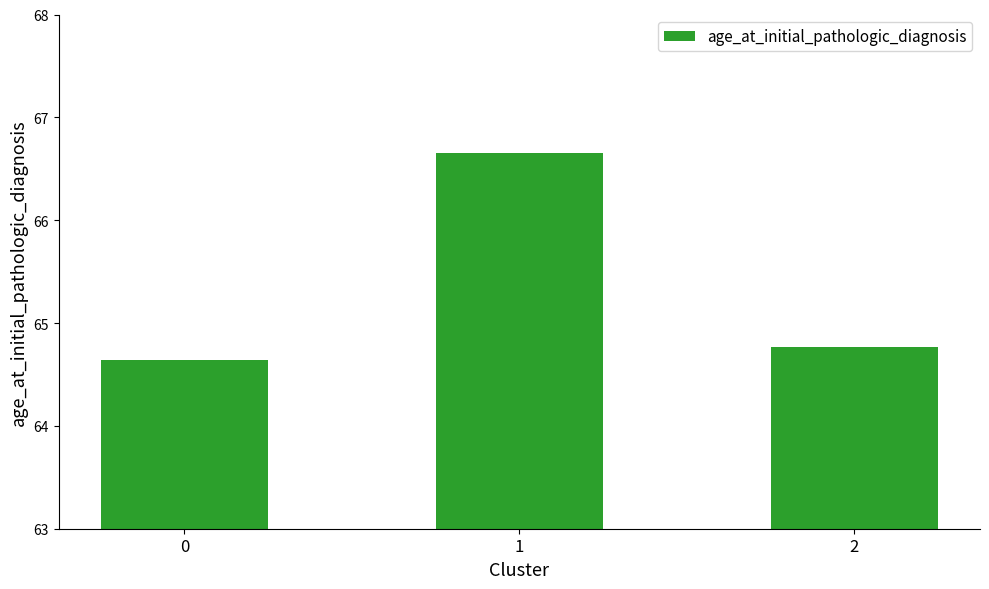

Reading right to left, transcribe all the data shown in this chart.

2=64.8	1=66.7	0=64.6